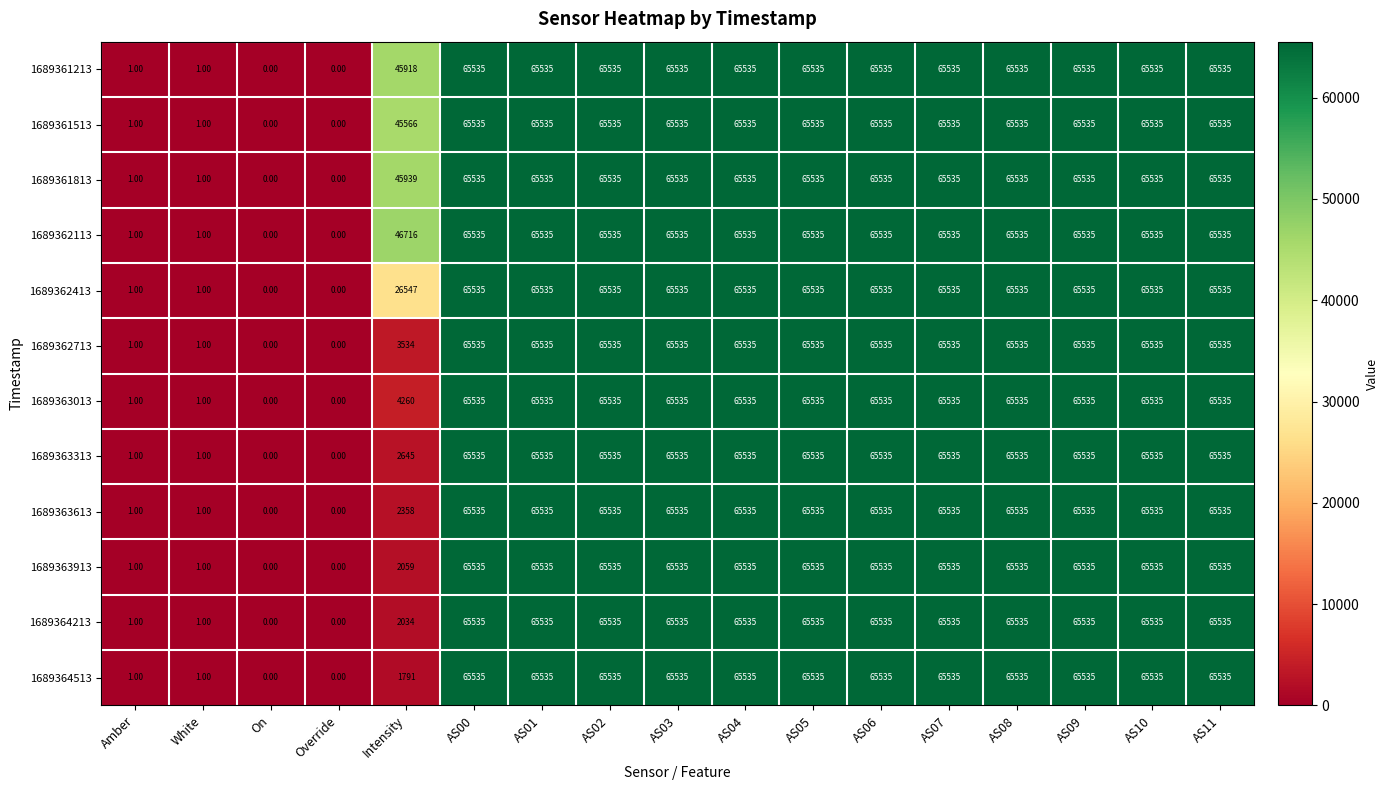

At how many categories does at least one series exceed 24368?

13